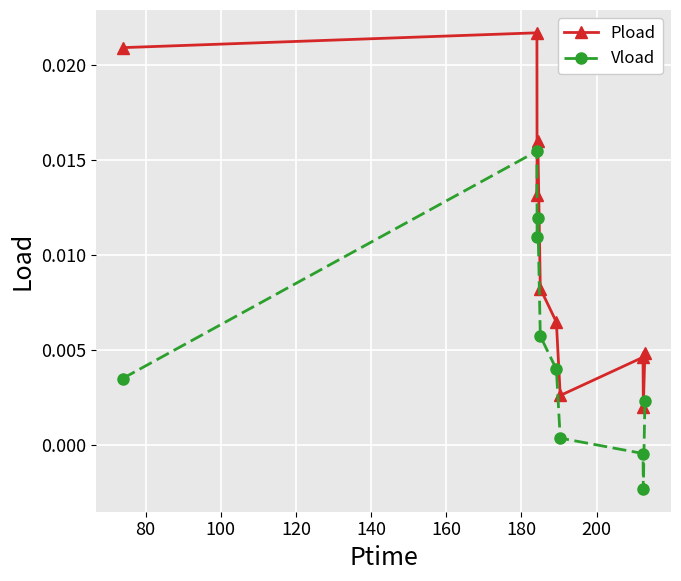

True or false: Vload and Pload cross at least once.

False